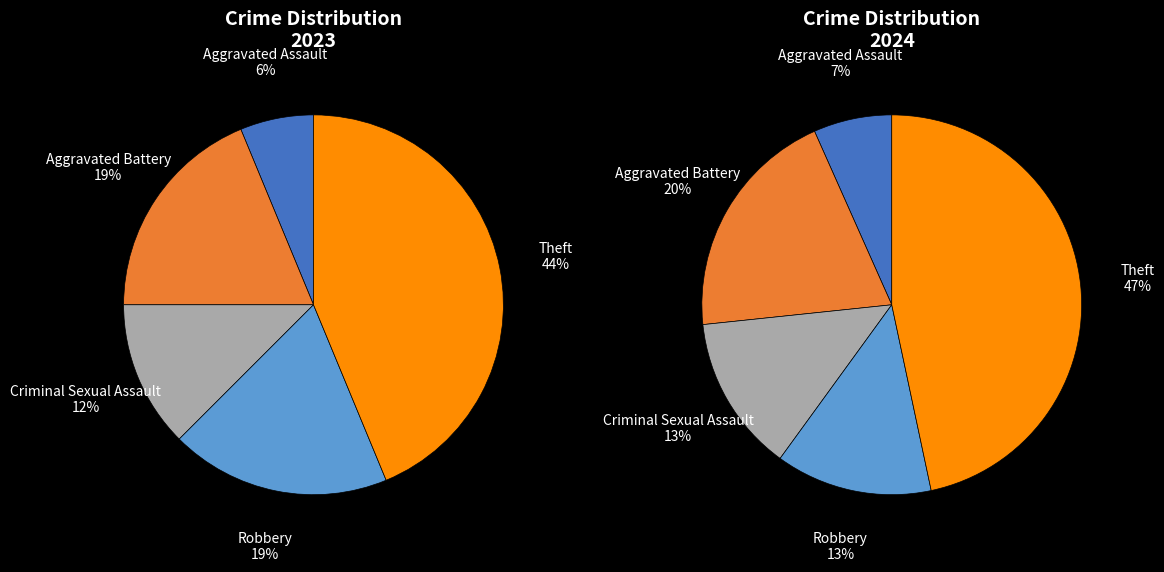

Count the number of slices in the pie.

5